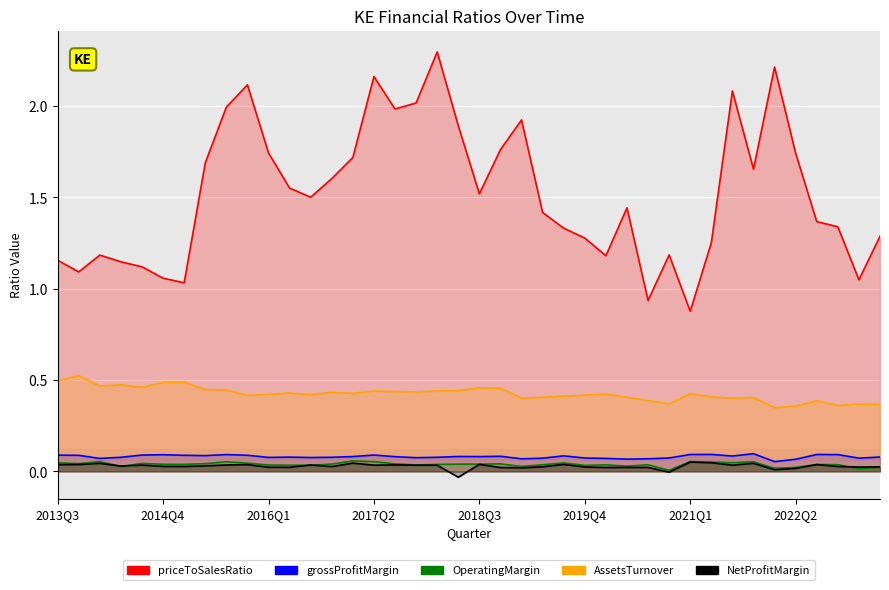

True or false: AssetsTurnover and grossProfitMargin intersect in this chart.

False